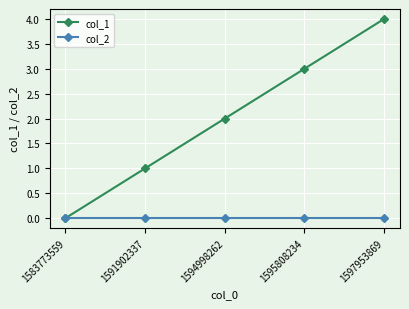

True or false: col_2 has more than 2 points higher than both neighbors.

False